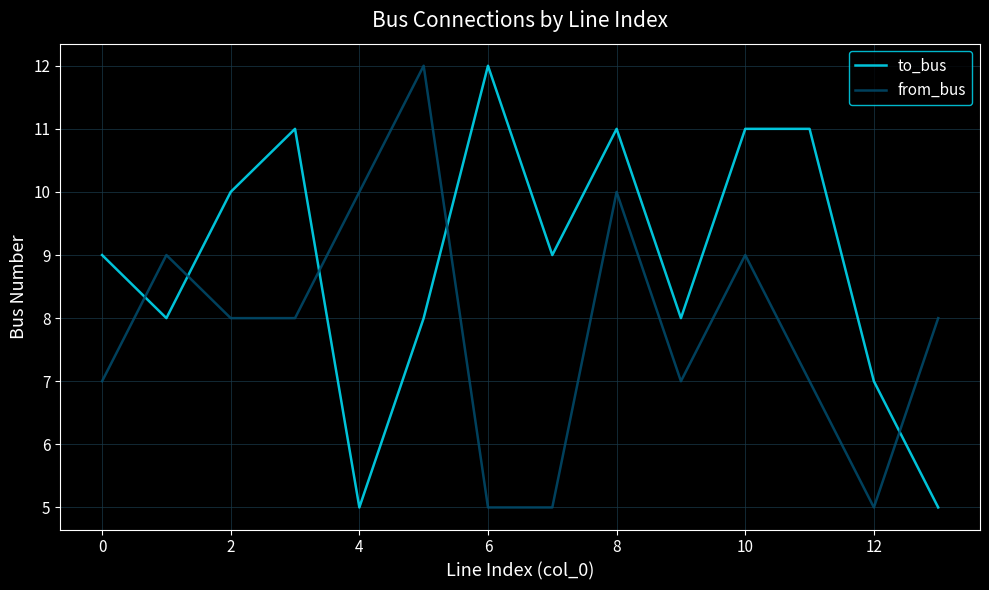

Which series has the largest total across all categories?

to_bus